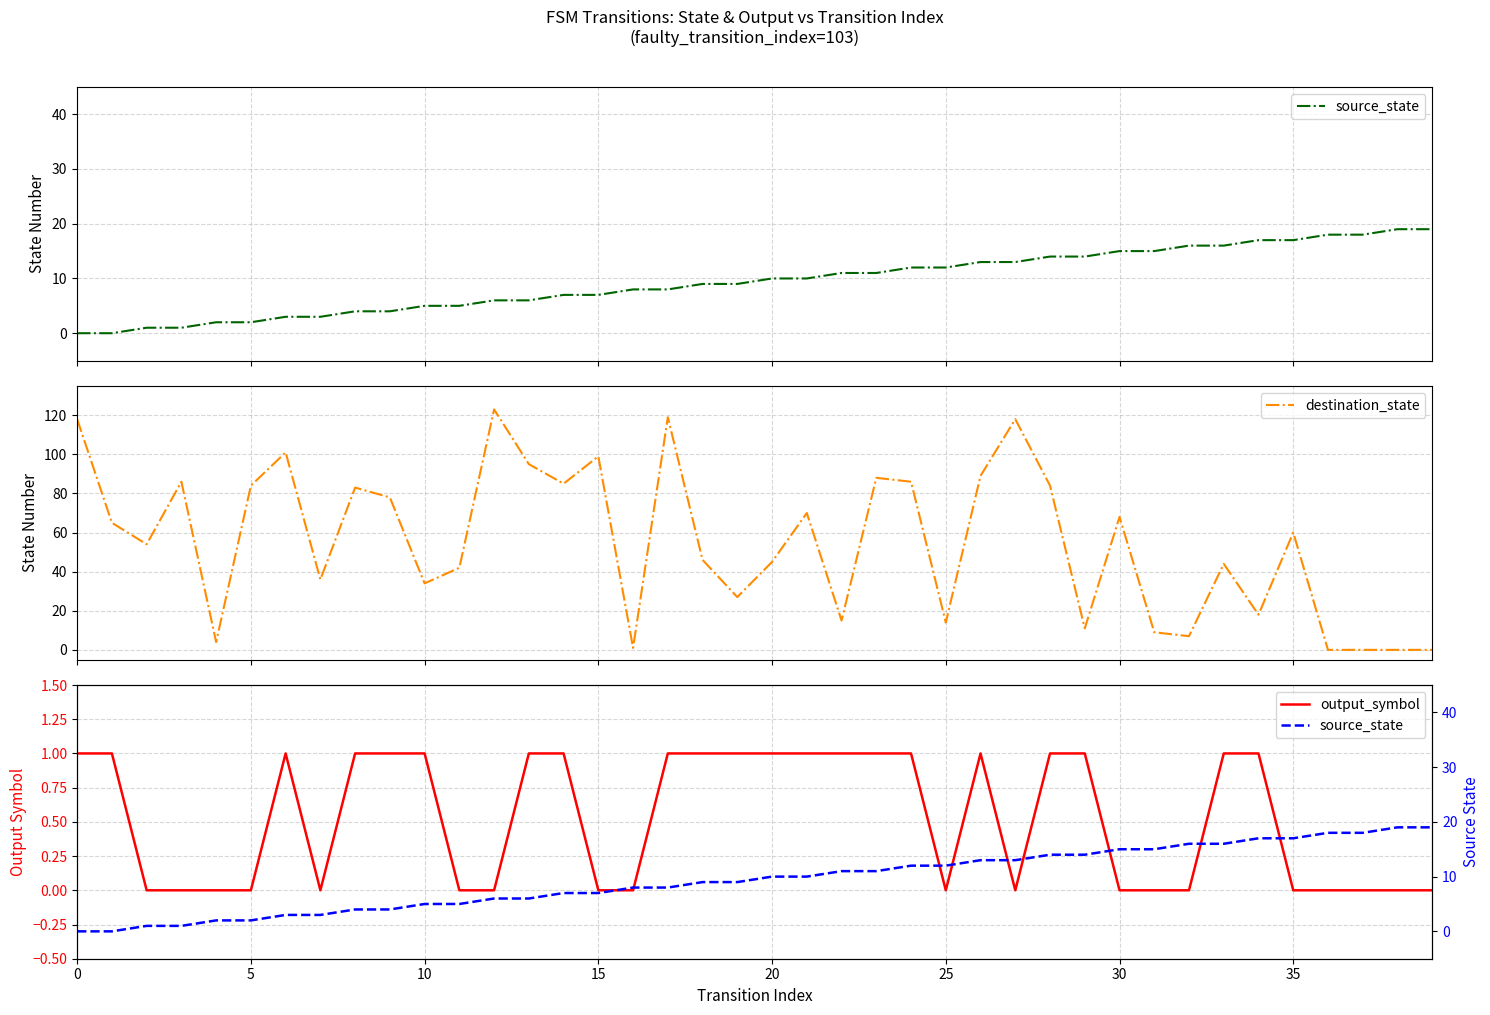

How many interior local peaks does the destination_state series have?

12